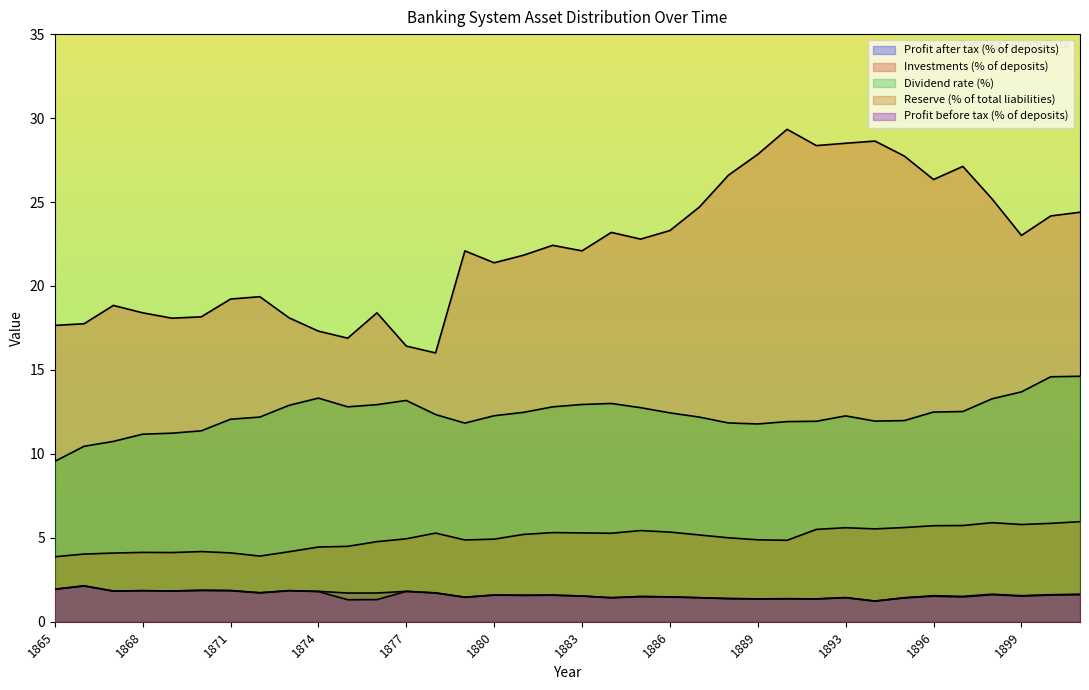

Is it true that Investments (% of deposits) equals 29.6 at 1880?

False